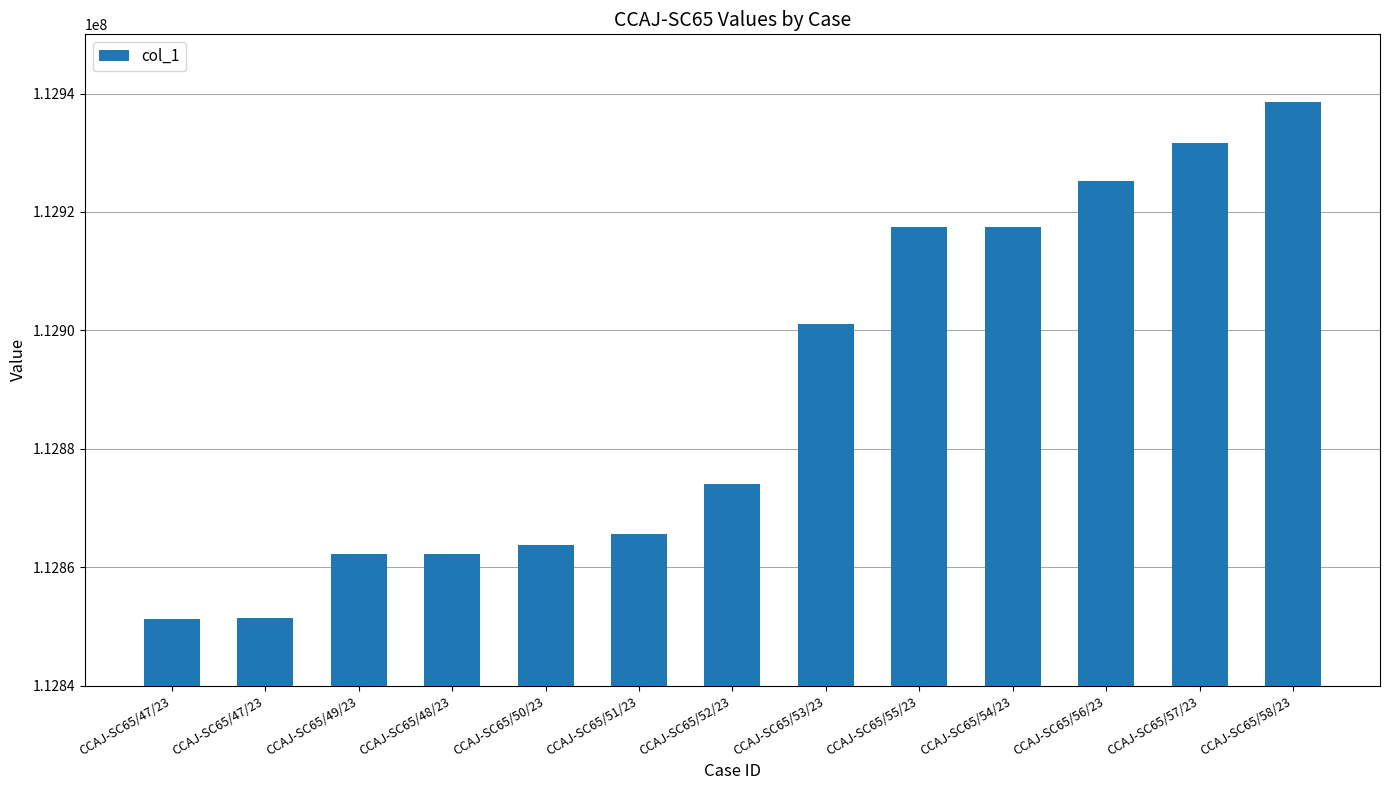

What is the greatest value displayed?

112938559